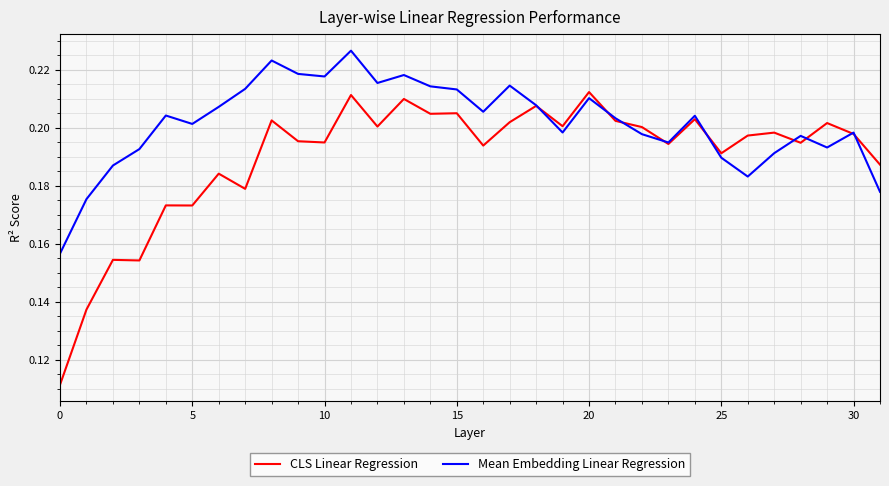

Rank the series by their average value, from lowest to highest.

CLS Linear Regression, Mean Embedding Linear Regression